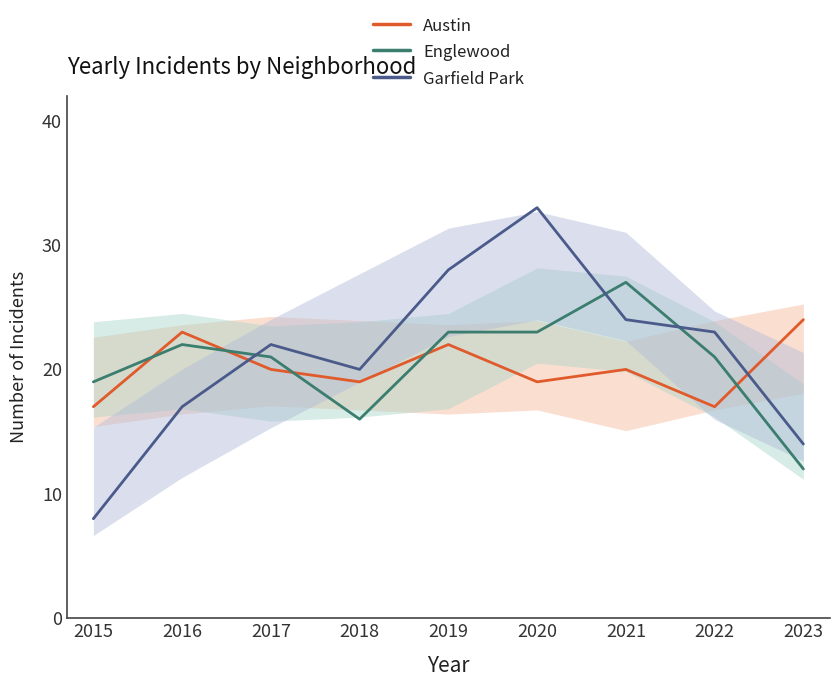

Which series has the largest total across all categories?

Garfield Park